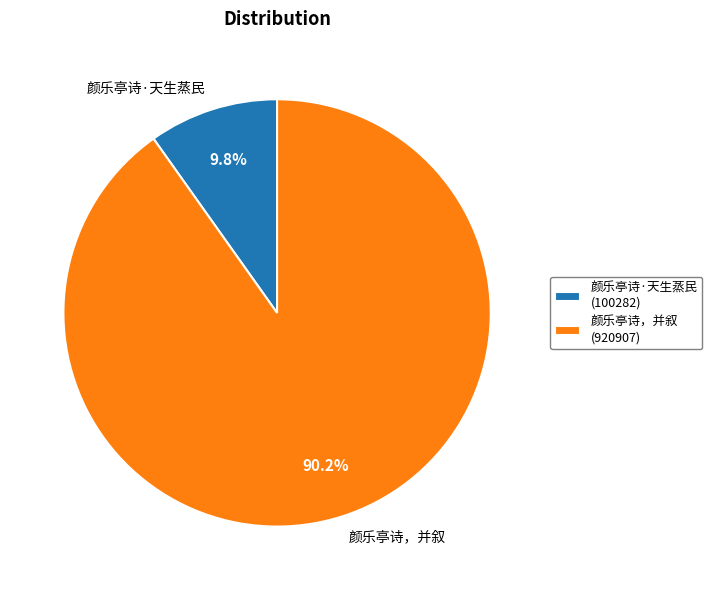

Is 颜乐亭诗，并叙 the majority of the pie?

Yes